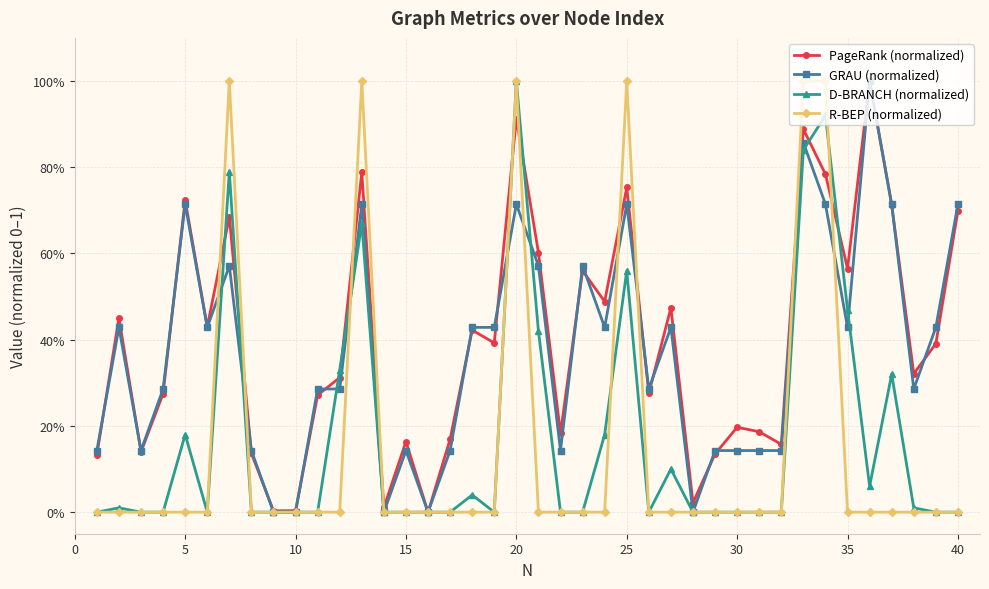

Does the chart have visible grid lines?

Yes